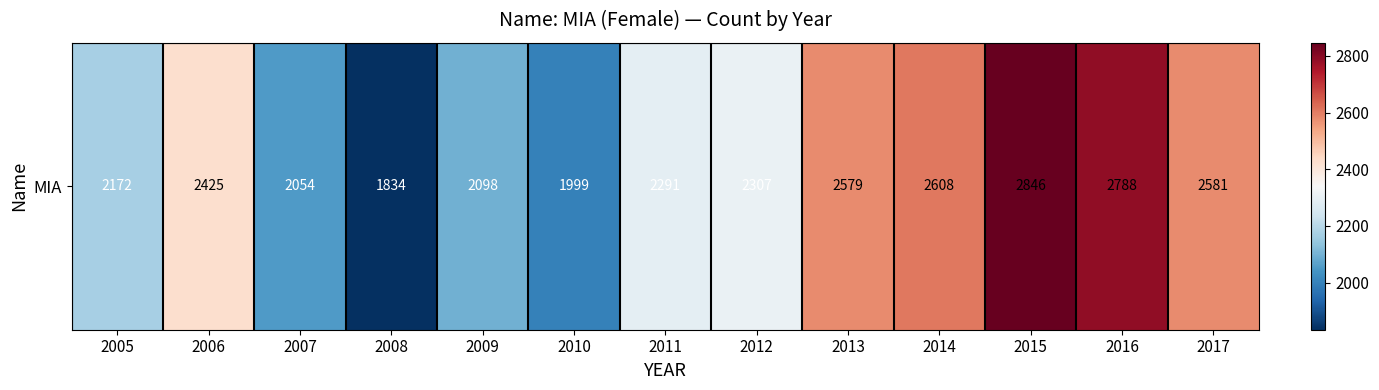

Where is the data nearest to the value 2340?

2012